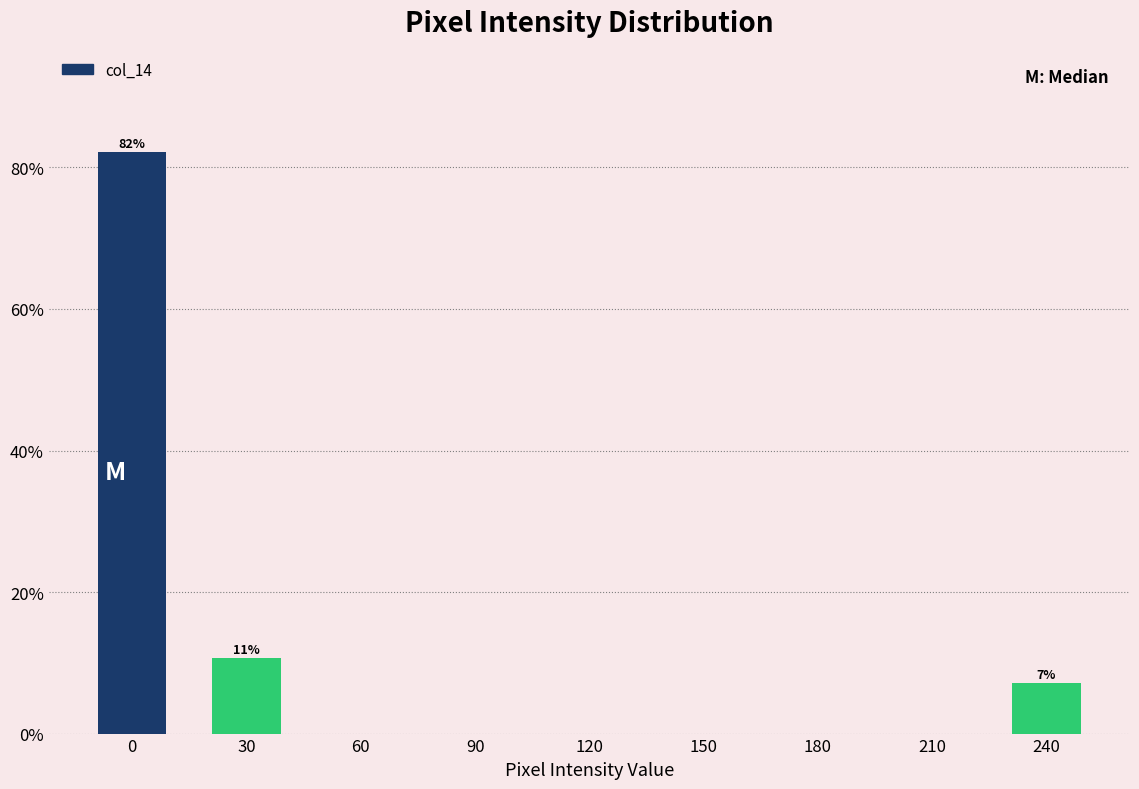

Reading left to right, what are all the values shown in this chart?

0=82.1	30=10.7	60=0.0	90=0.0	120=0.0	150=0.0	180=0.0	210=0.0	240=7.1